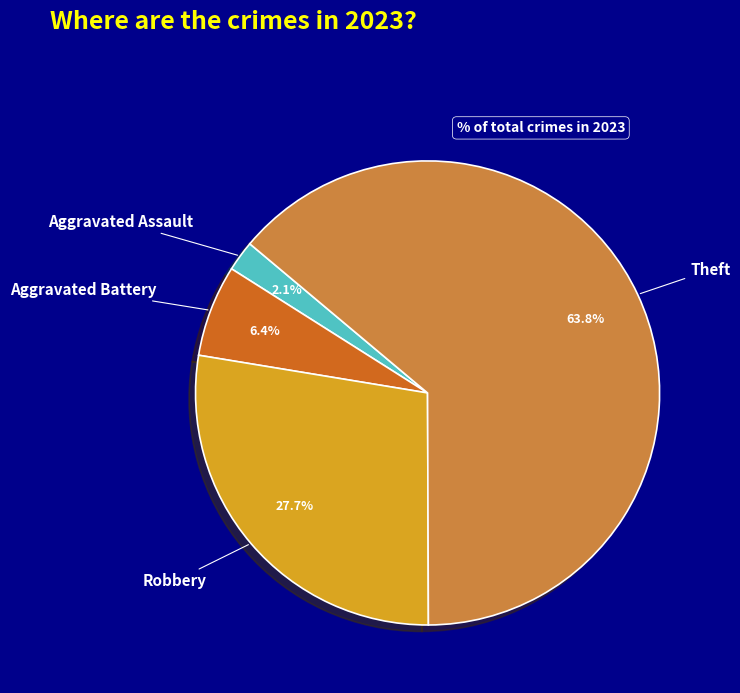

How many segments does this pie chart have?

4